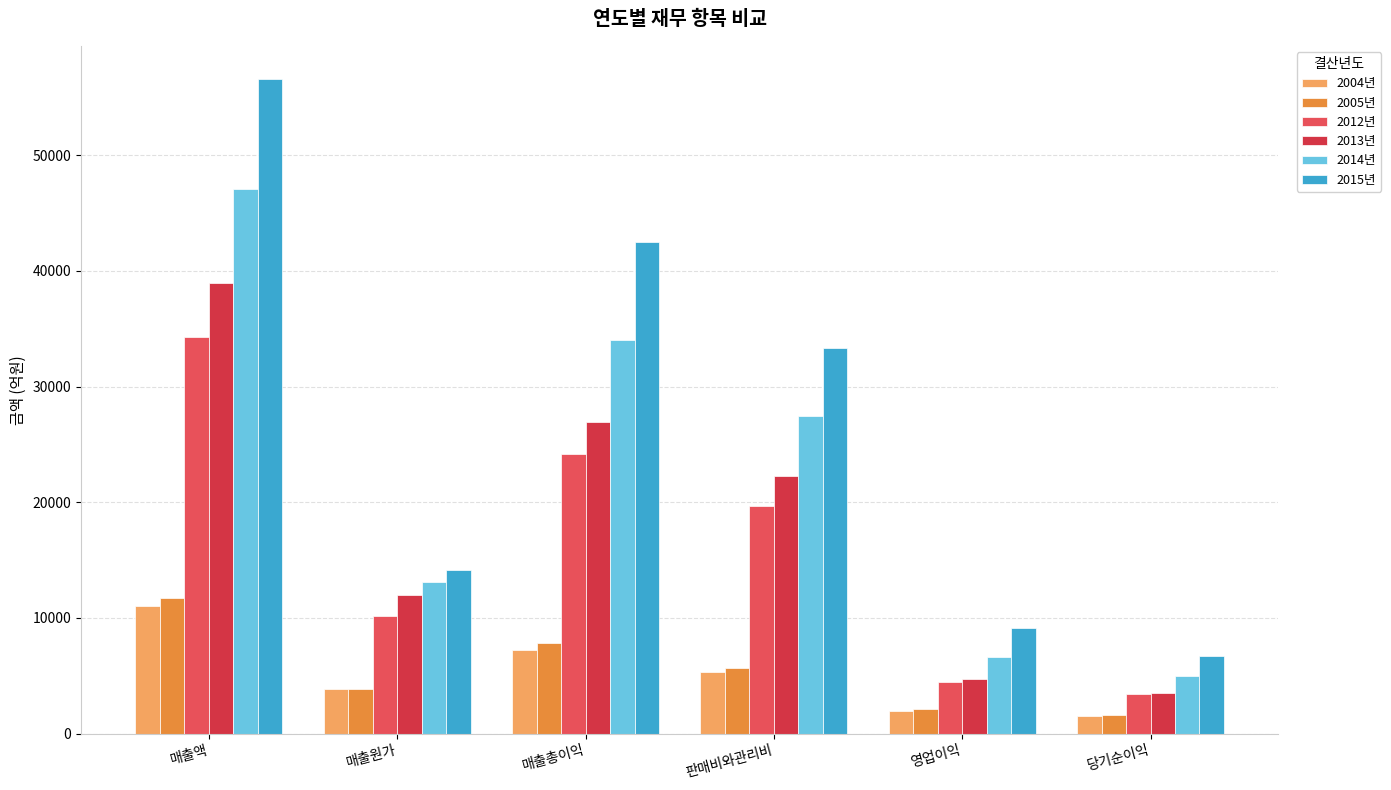

Which series has the largest range (max minus min)?

2015년